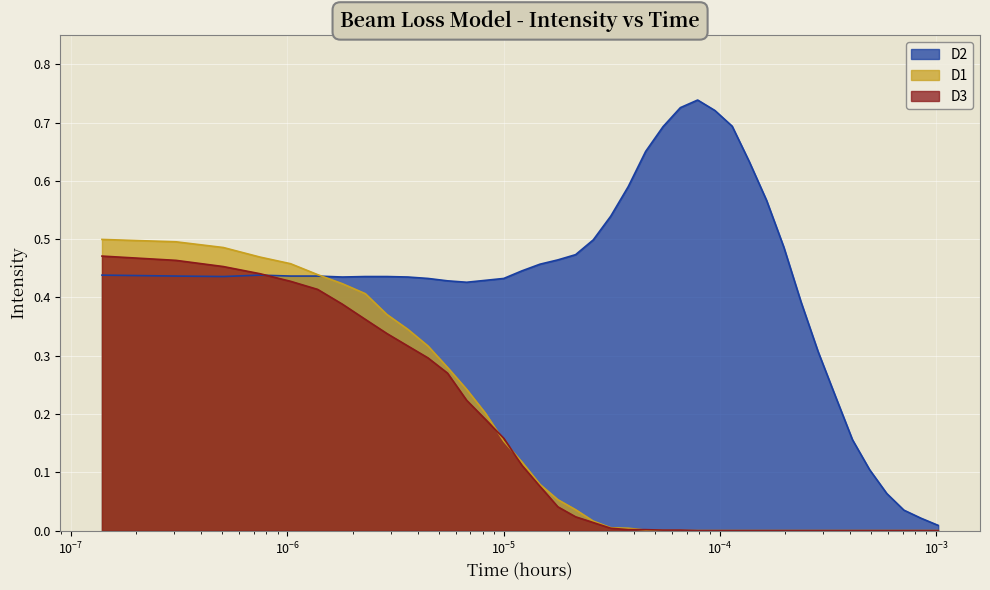

Which series has the widest spread of values?

D2